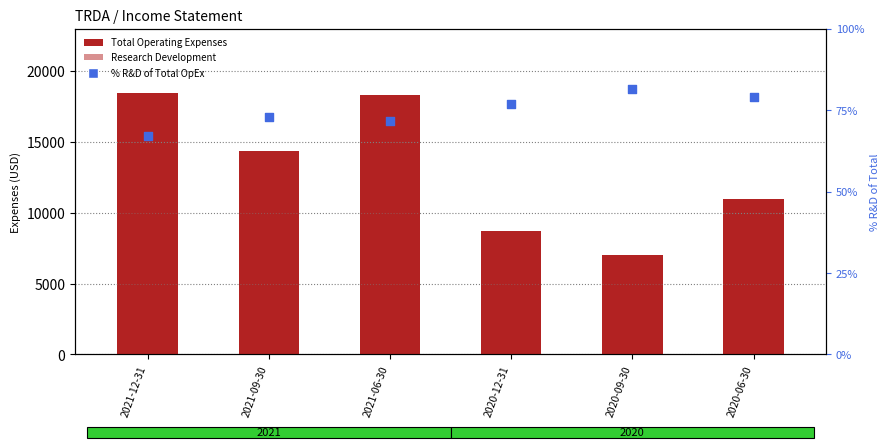

What are all the series names shown in the legend?

Total Operating Expenses, Research Development, % R&D of Total OpEx